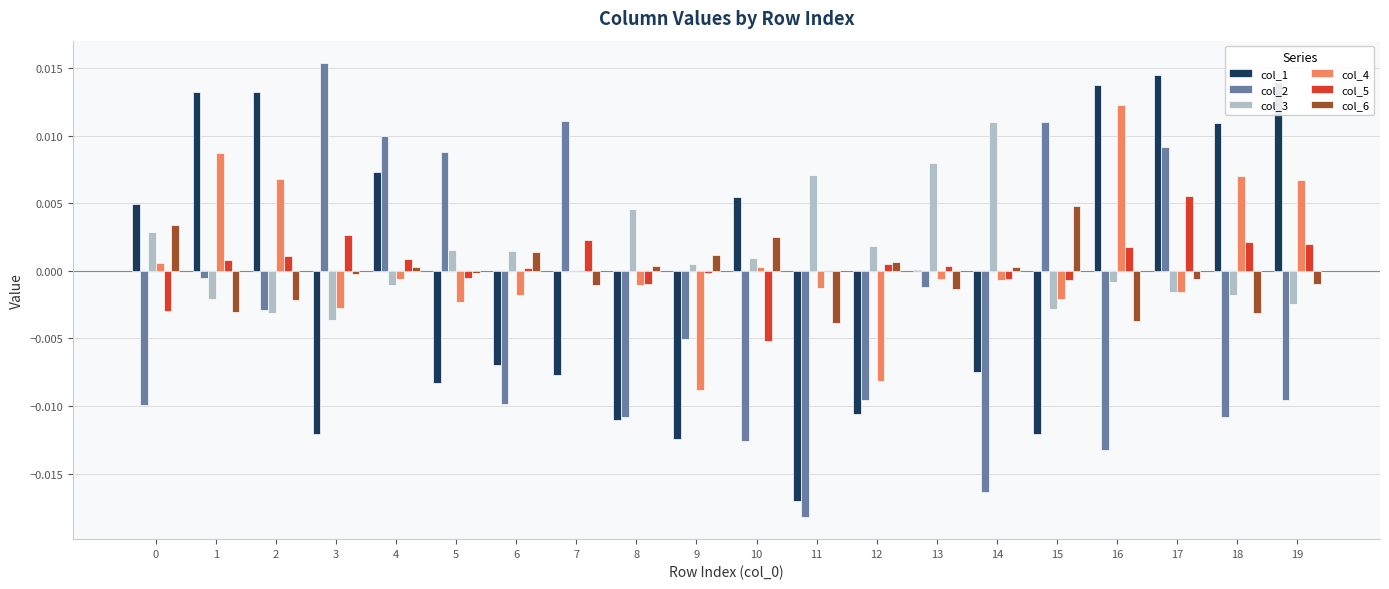

Is the value of col_4 at 8 greater than the value of col_3 at 11?

No